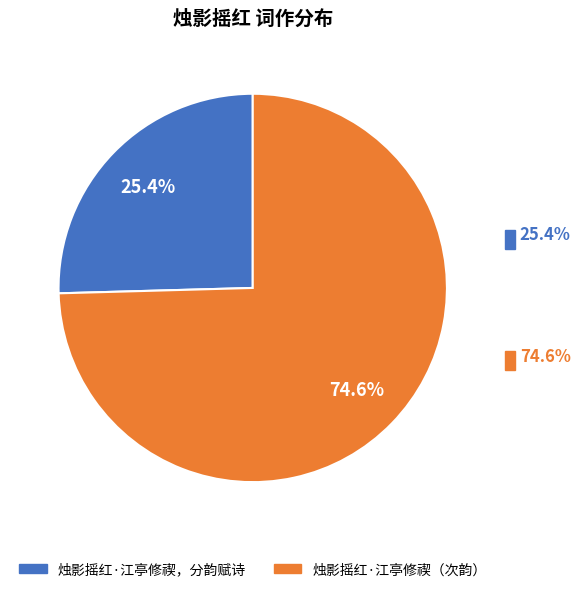

Does any single category account for the majority?

Yes